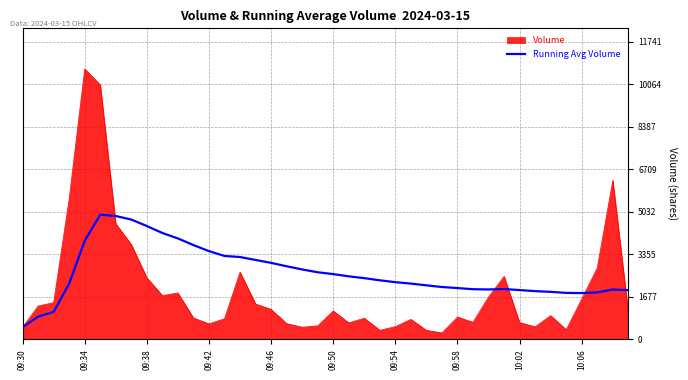

What is the highest value of the Running Avg Volume series?

4917.0